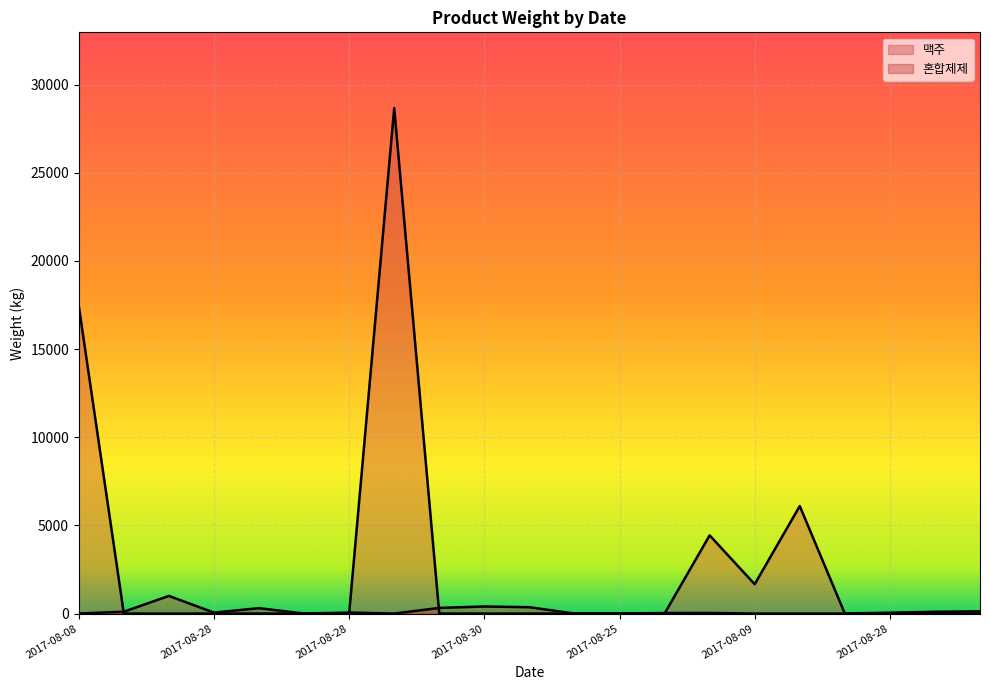

What is the sum of all 맥주 values?

58307